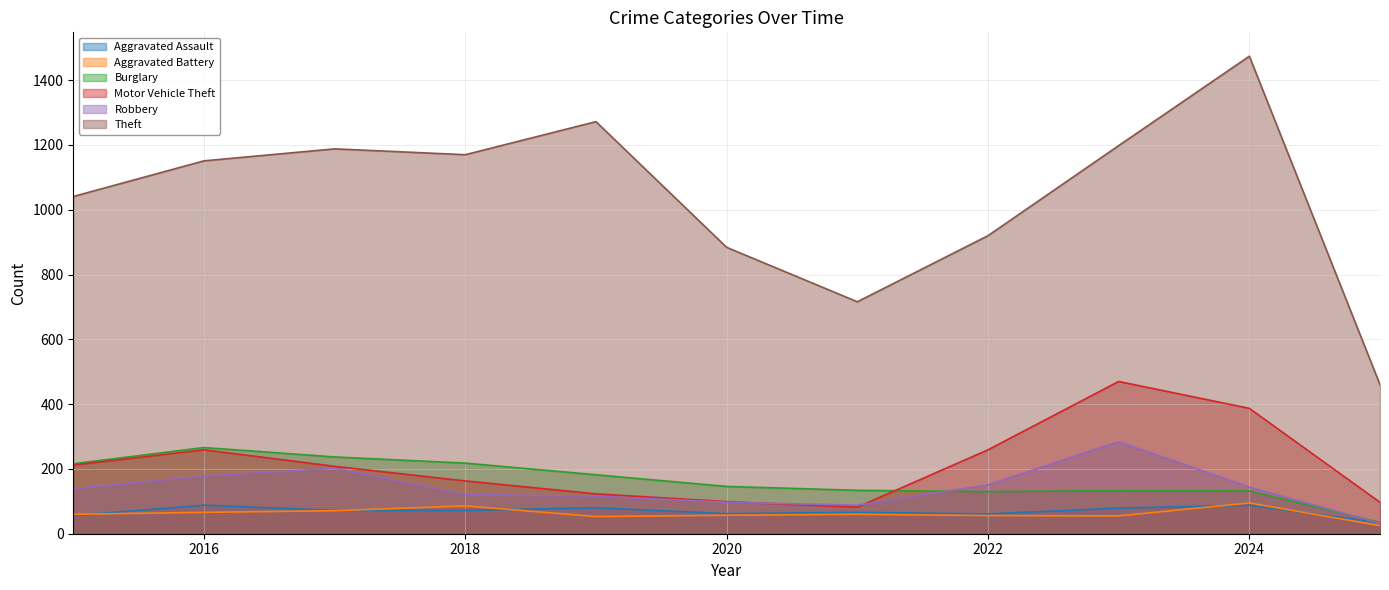

What is the value of the Theft point at the 7th from the left?

716